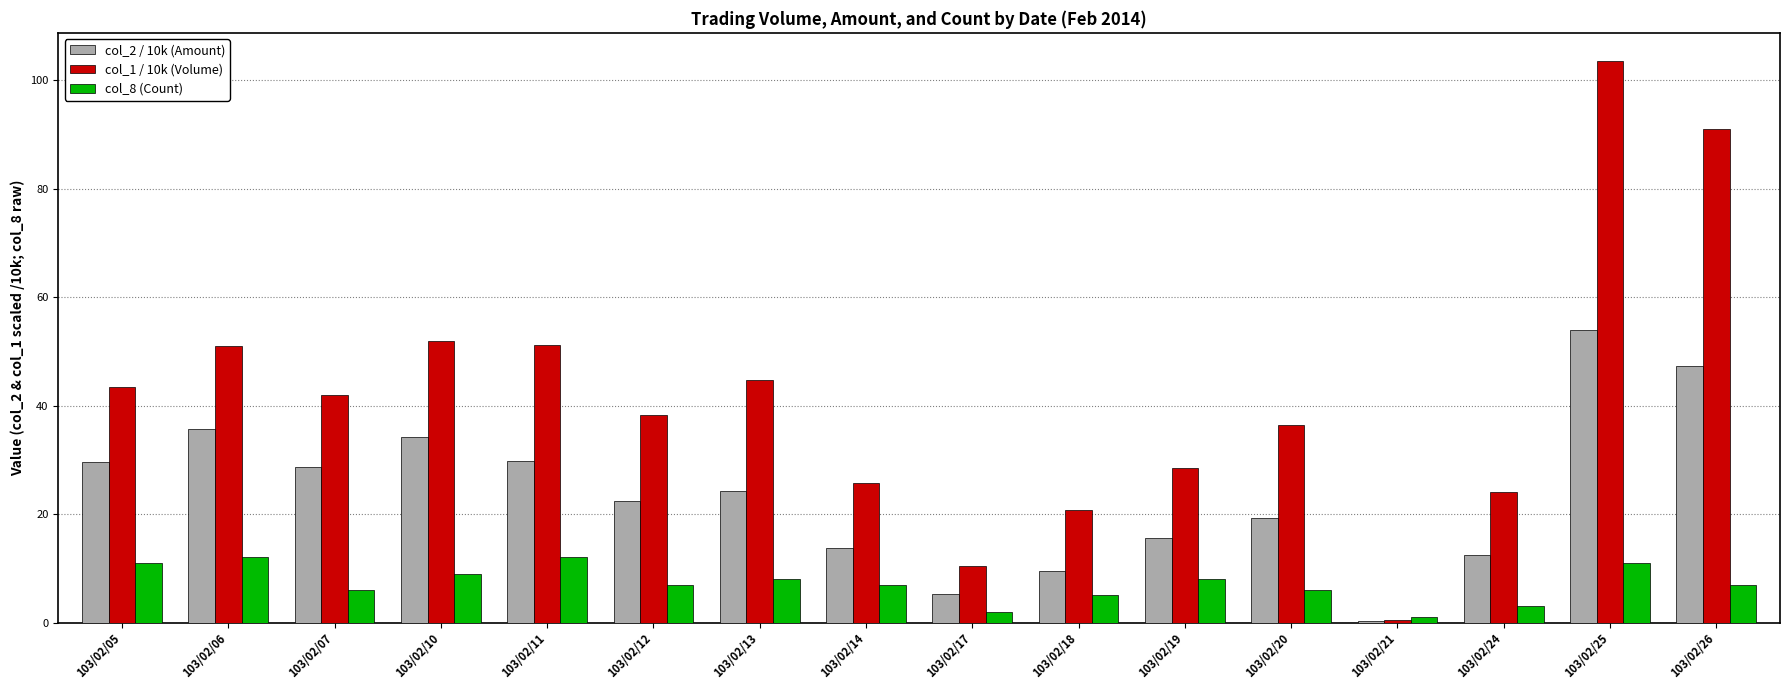

Is it true that col_2 / 10k (Amount) equals 41.3 at 103/02/11?

False